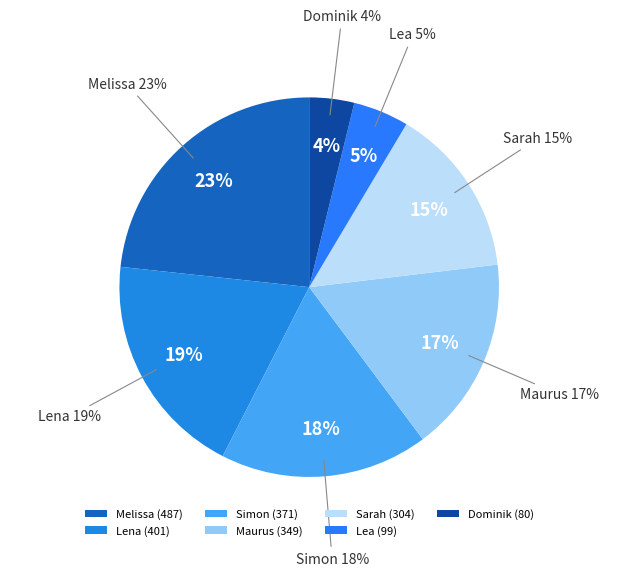

Which slice is the smallest?

Dominik